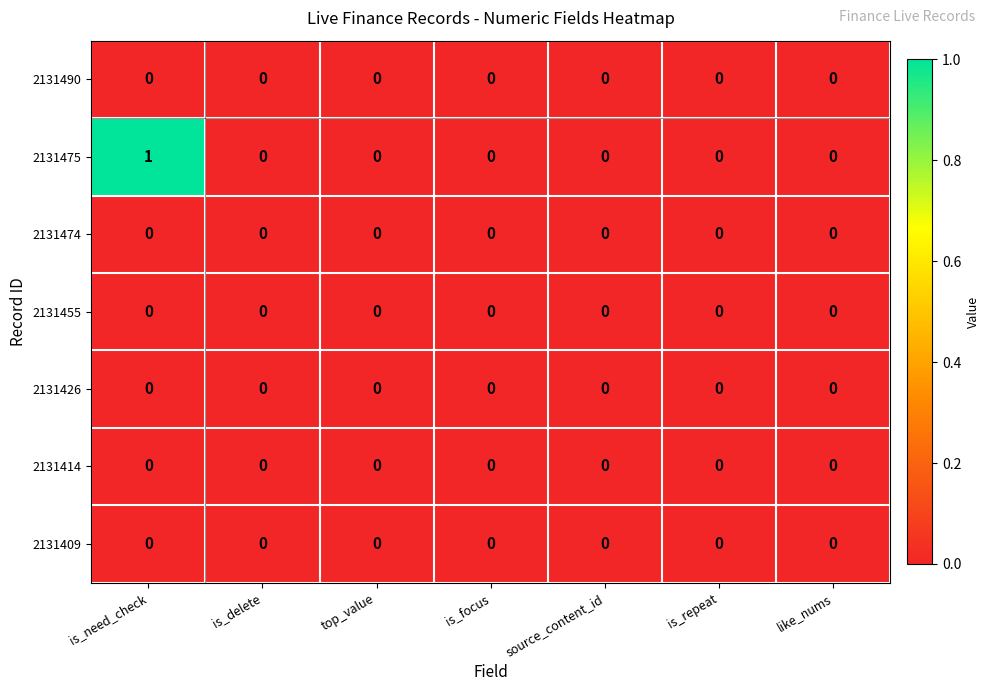

At which category does the chart reach its peak across all series?

is_need_check